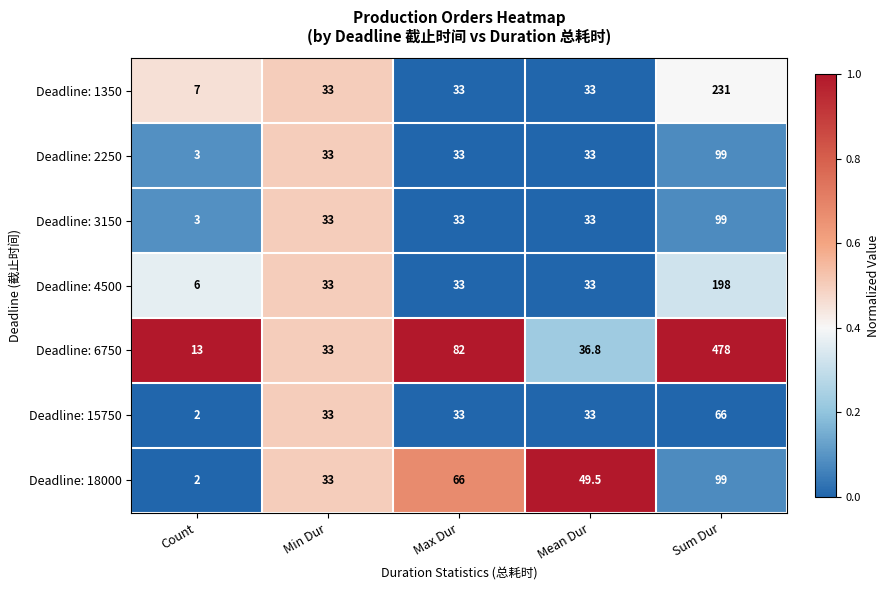

The Deadline: 6750 series shows 478.0 at Sum Dur. True or false?

True